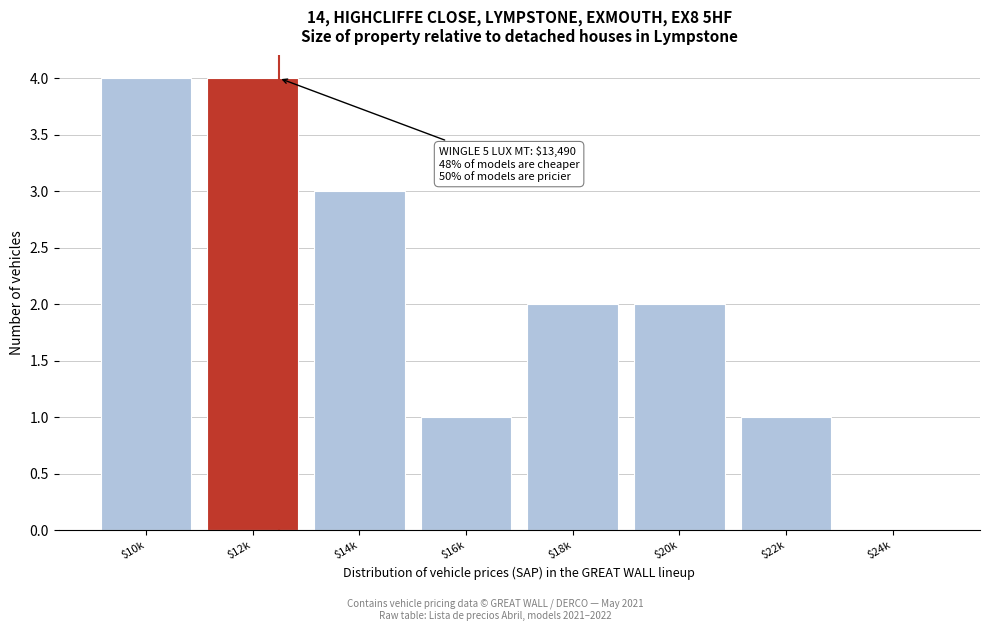

What is the sum of all values?

17